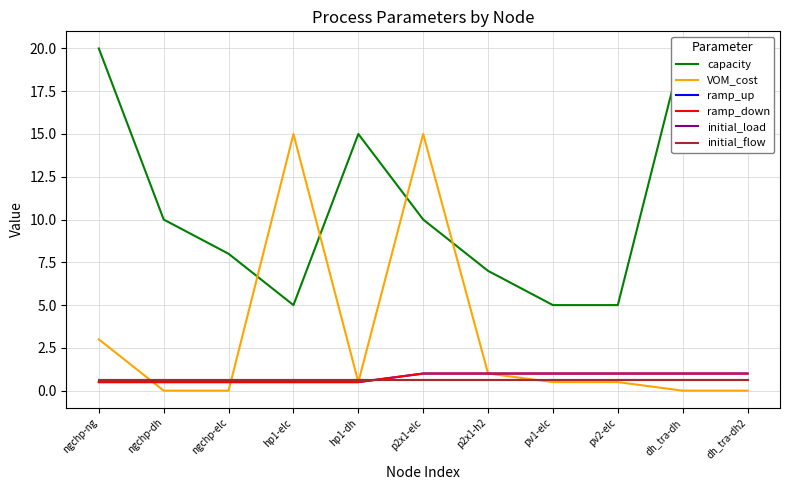

What value does the initial_load series have at p2x1-h2?

0.6